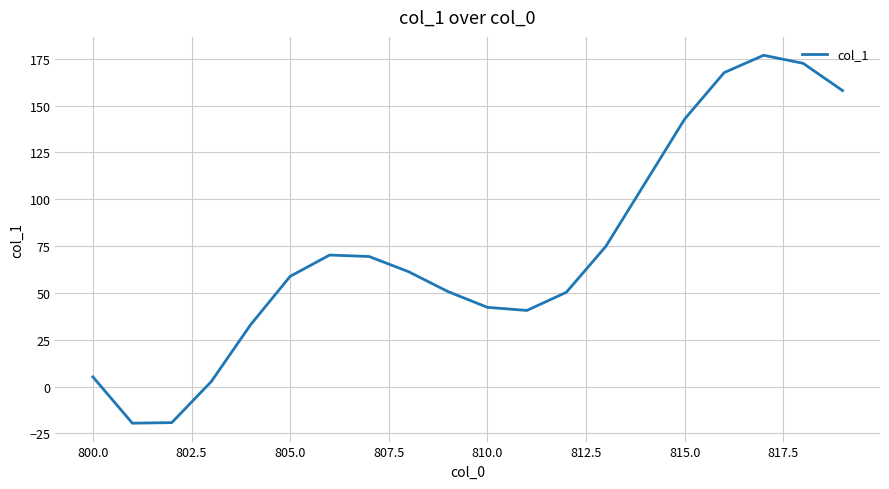

What is the difference between the maximum and minimum values?

196.3